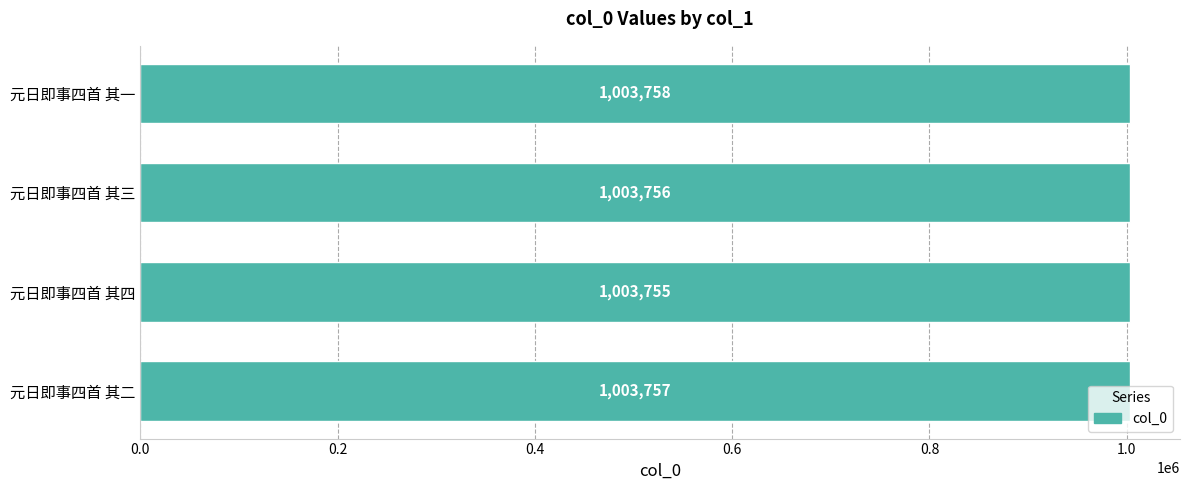

Count the number of categories in the chart.

4